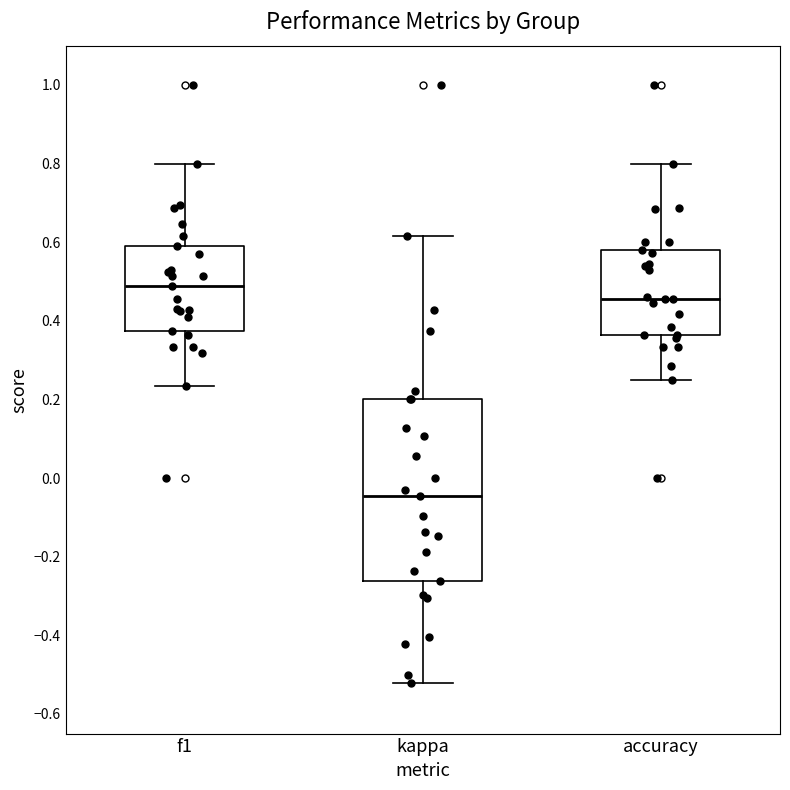

Reading left to right, read every box against the y-axis: the position of its median line, the range the box covers, and the ends of its whiskers. The values are not printed on the chart, so give them approximately, as read against the axis.

f1: median 0.48, box 0.38 to 0.60, whiskers 0.24 to 0.80
kappa: median -0.04, box -0.26 to 0.20, whiskers -0.52 to 0.62
accuracy: median 0.46, box 0.36 to 0.58, whiskers 0.26 to 0.80